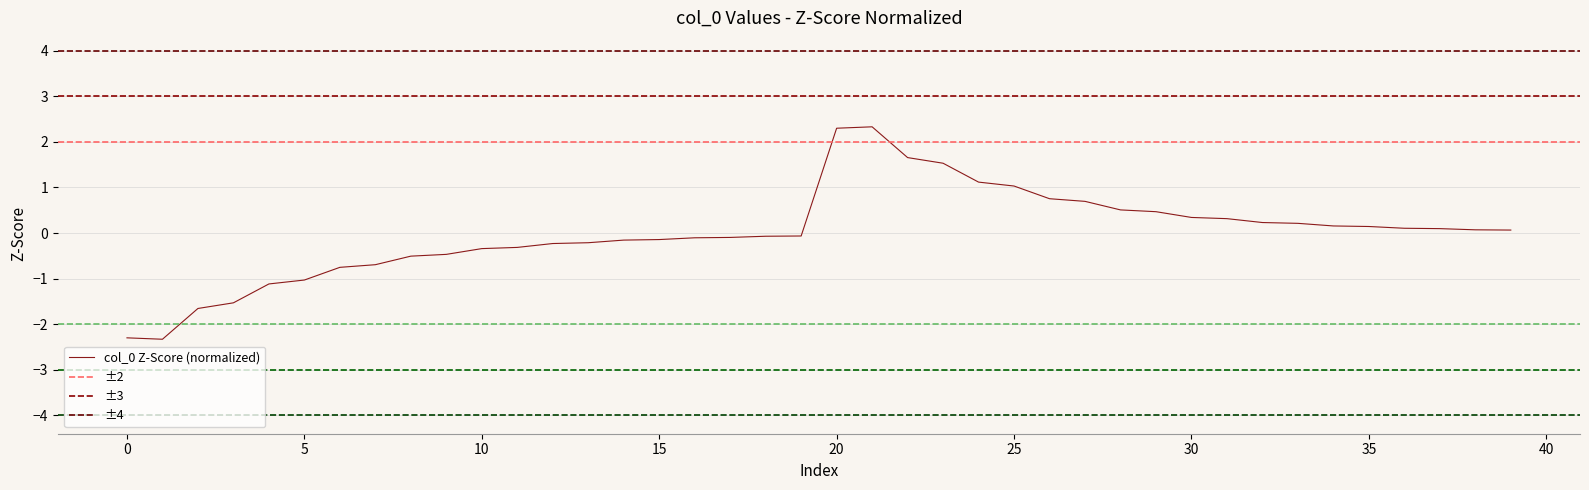

What is the lowest value of the col_0 Z-Score (normalized) series?

-2.3